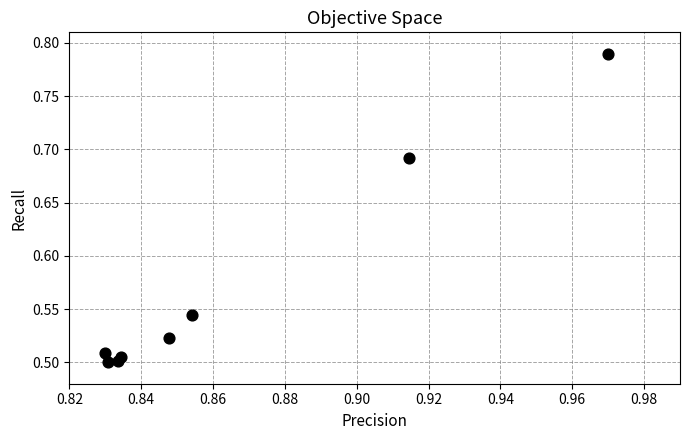

What is the average X value?

0.9